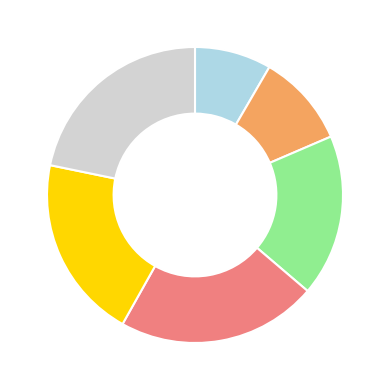

Is there a majority slice in this chart?

No